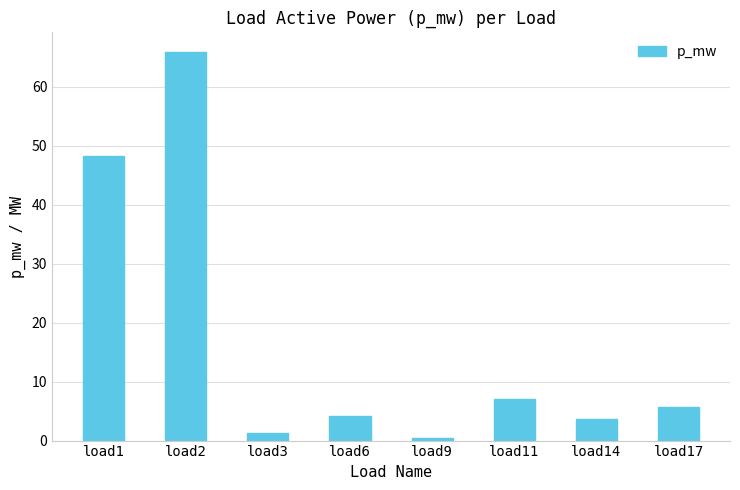

At which label is the value closest to 33?

load1